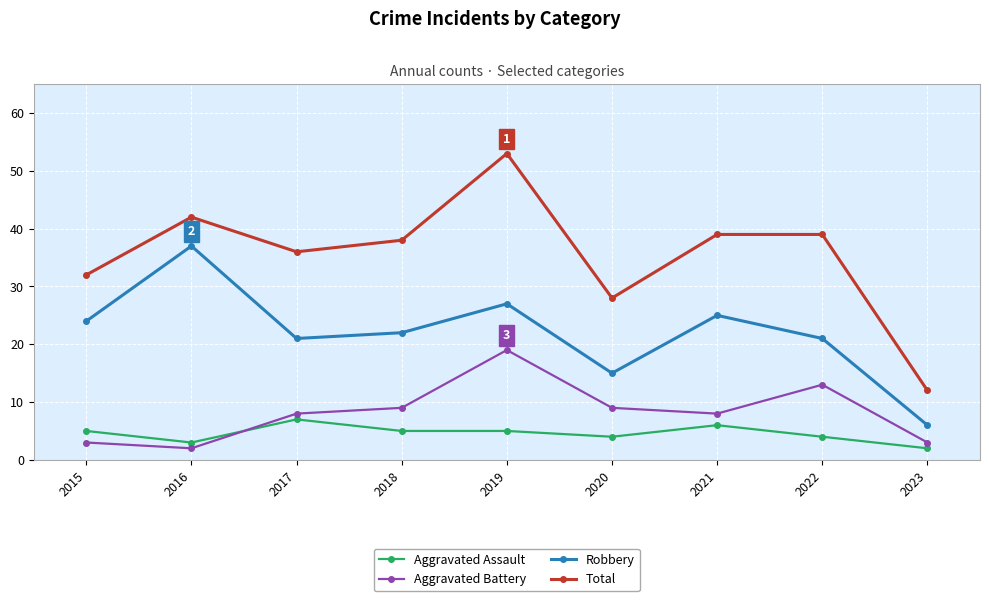

True or false: Robbery and Total cross at least once.

False